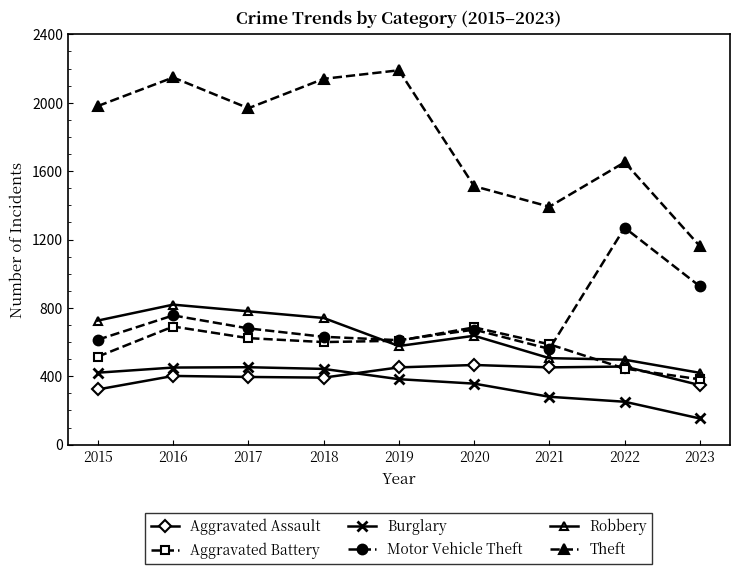

What is the sum of all Theft values?

16144